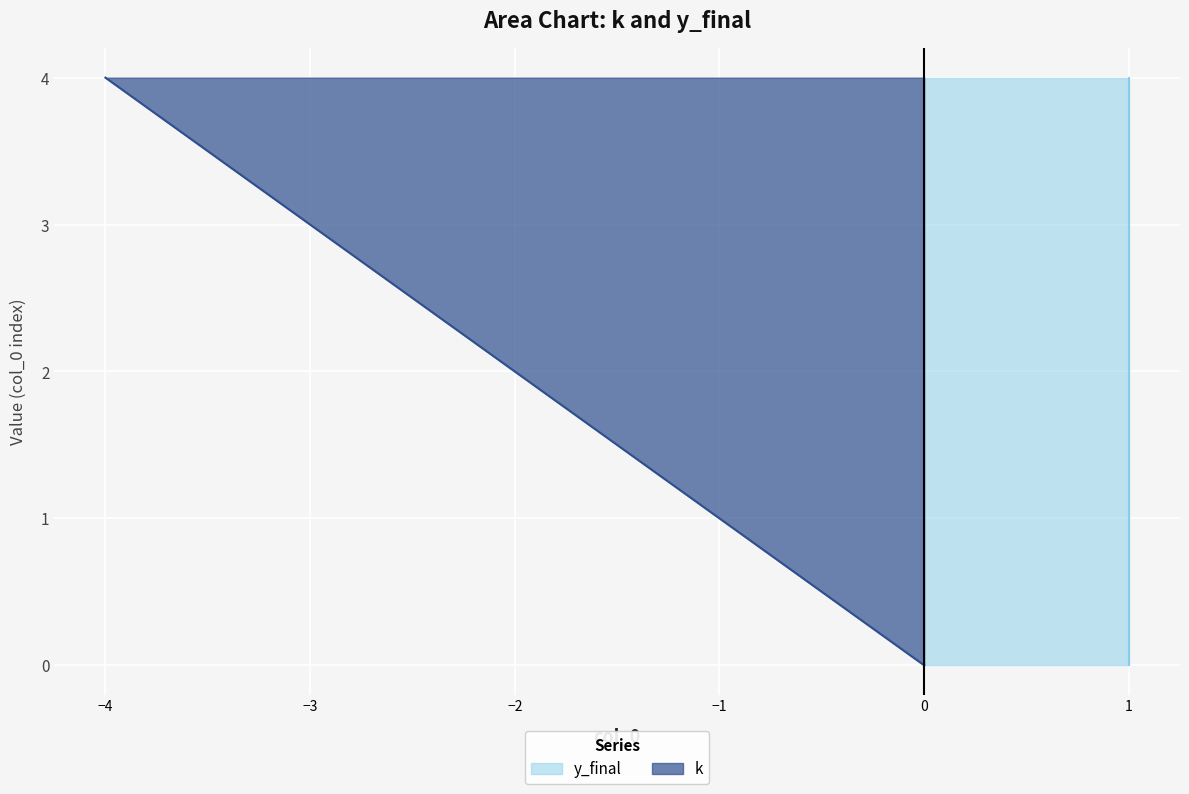

Is it true that the value at 0 is 0?

True